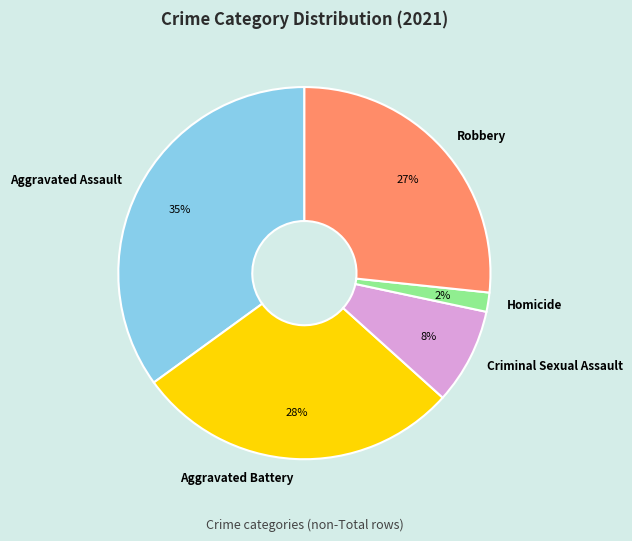

To the nearest percent, what is the difference between the Aggravated Battery and Criminal Sexual Assault slice percentages?

20%